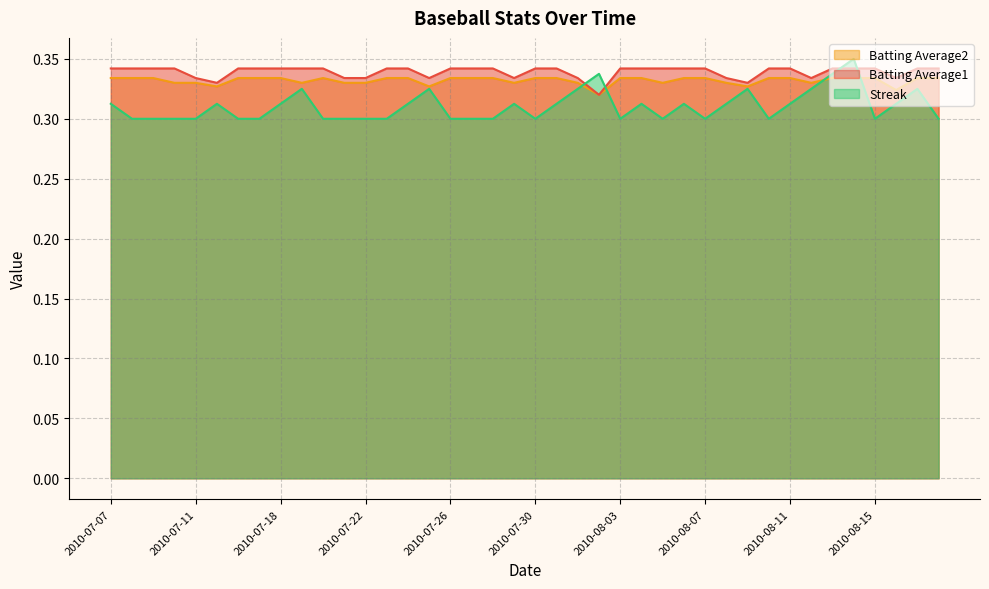

How many interior local valleys does the Batting Average1 series have?

7